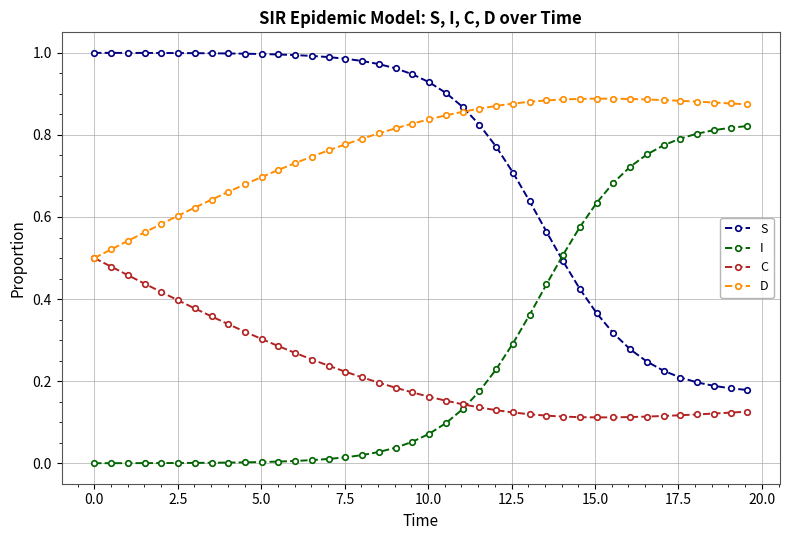

List the series in order of their peak value, lowest first.

C, I, D, S